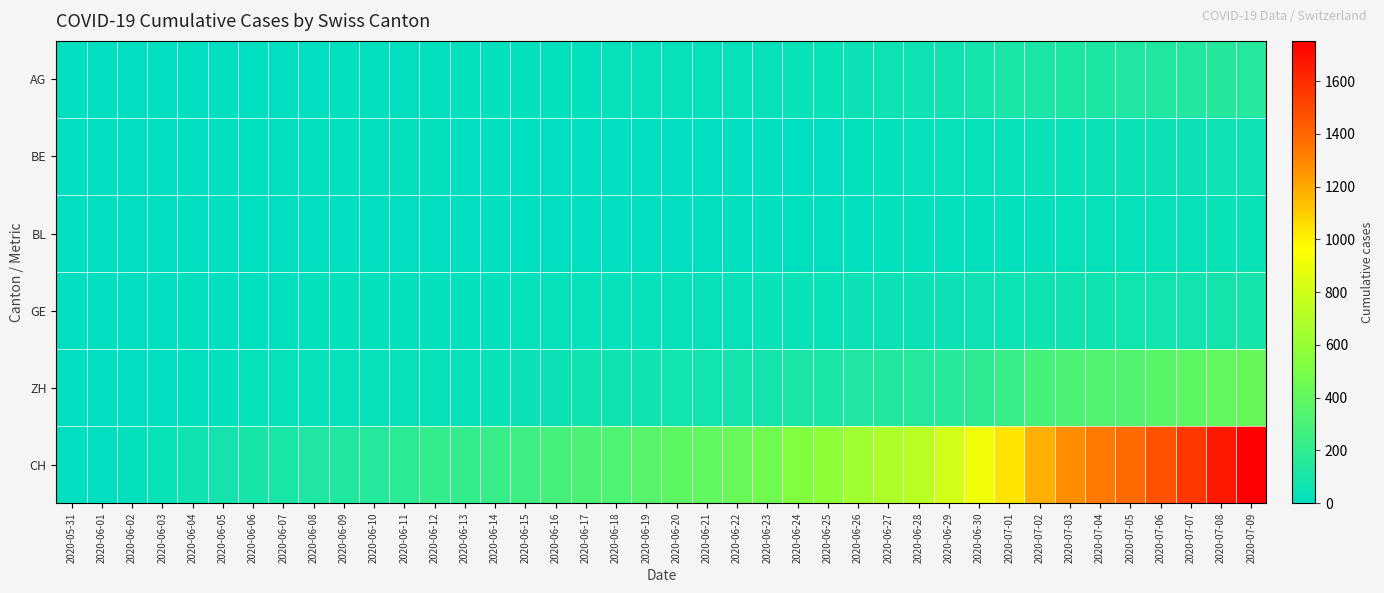

How many data points does each series have?

40